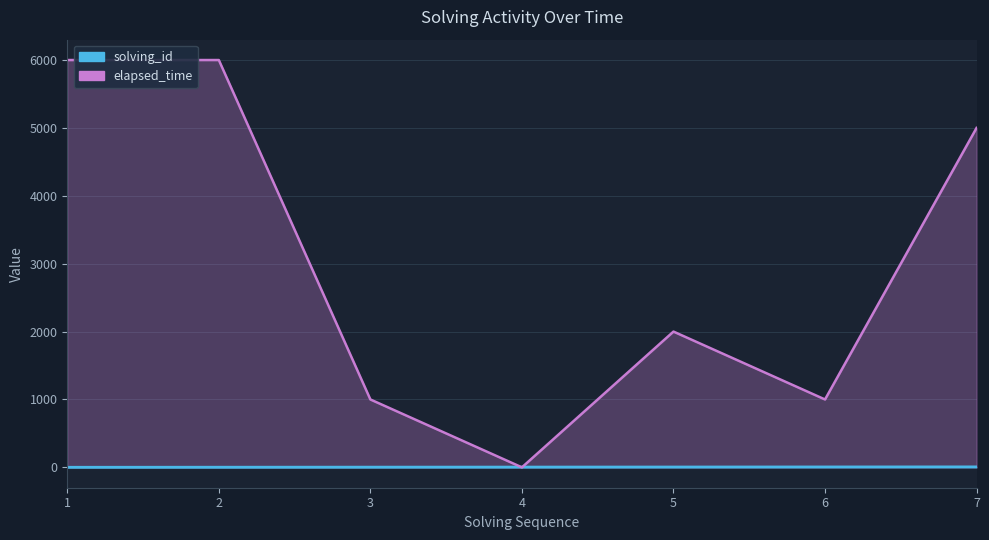

What is the approximate value of elapsed_time at 2?

6000